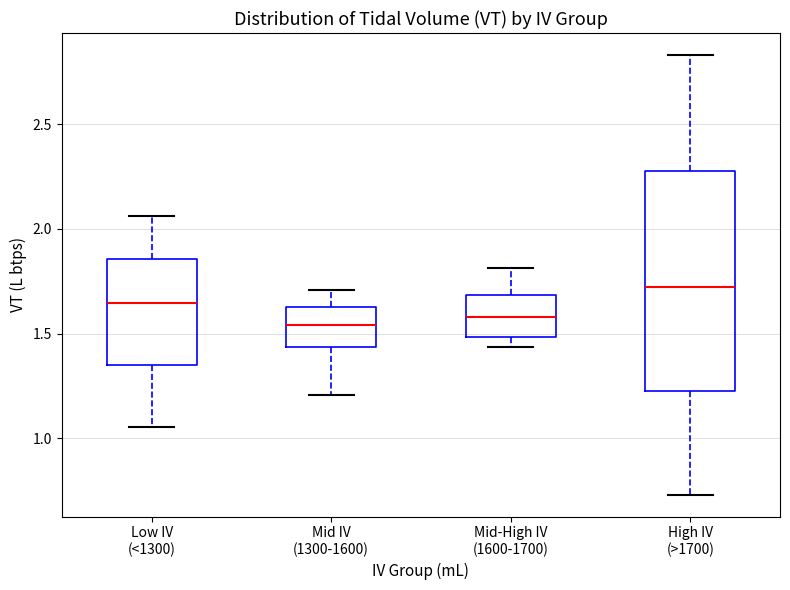

Which box is the tallest, from its lower edge to its upper edge?

High IV (>1700)